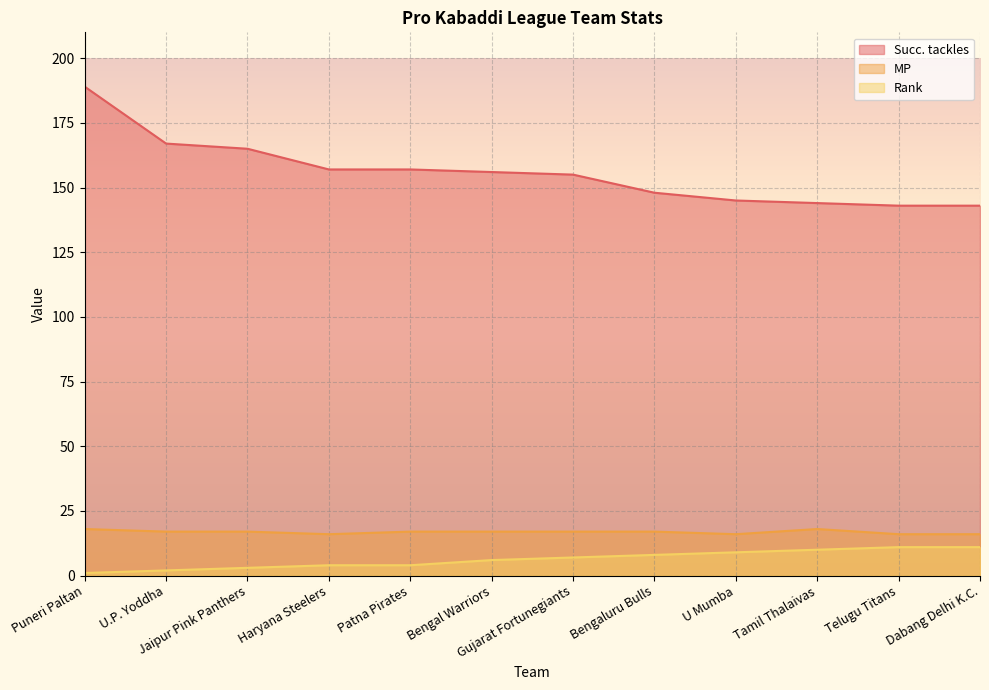

Between Tamil Thalaivas and Patna Pirates, which is larger?

Patna Pirates